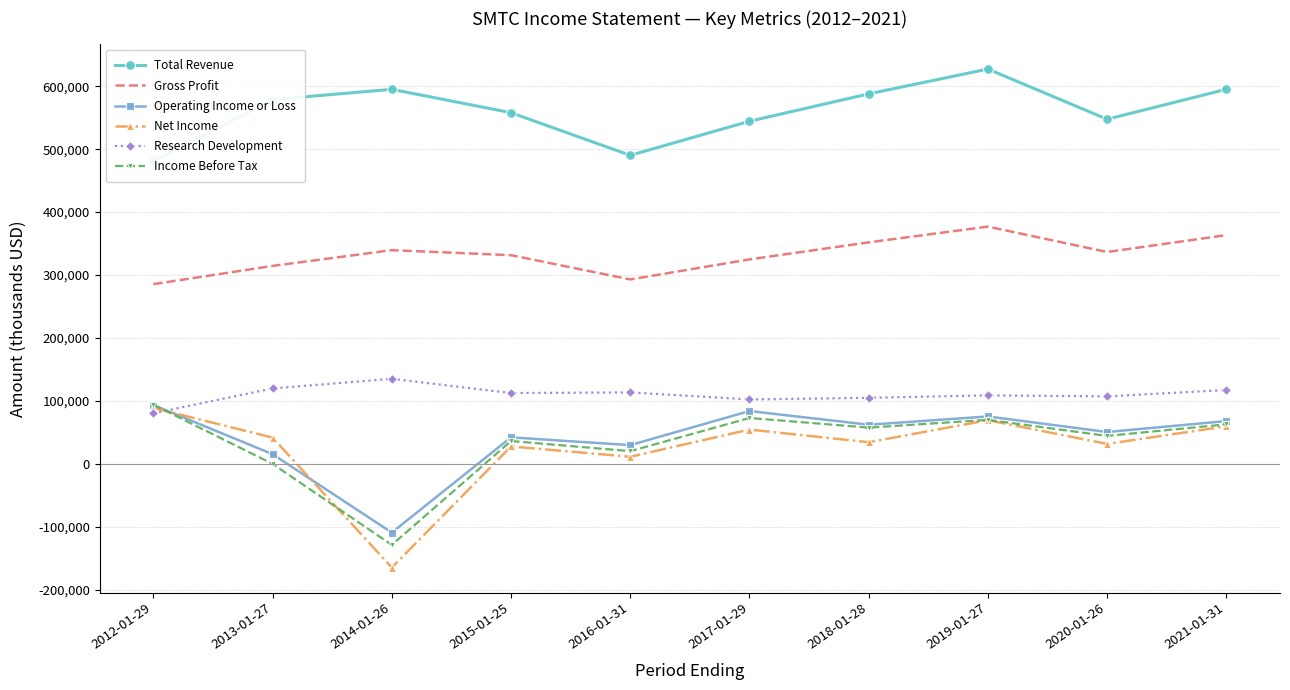

Reading left to right, list all the values displayed in this chart.

Total Revenue: 480600	578800	595000	557900	490200	544300	587800	627200	547500	595100
Gross Profit: 285600	314600	339600	331600	293100	324900	352000	377000	336700	363500
Operating Income or Loss: 93600	15600	-108900	42300	30000	84100	62400	75500	50800	68200
Net Income: 89100	41900	-164500	27900	11500	54700	34600	69600	31900	59900
Research Development: 80600	120000	135300	112700	113700	102500	105100	109000	107400	117500
Income Before Tax: 94200	200	-128500	36500	20400	73100	57800	70100	44600	63000